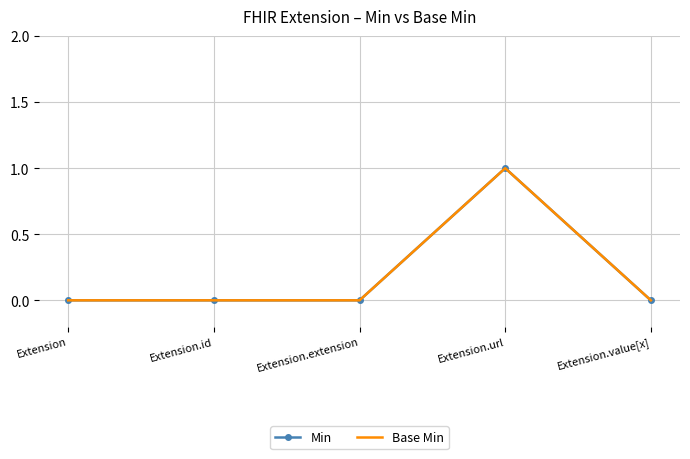

Reading right to left, transcribe all the data shown in this chart.

Min: 0	1	0	0	0
Base Min: 0	1	0	0	0